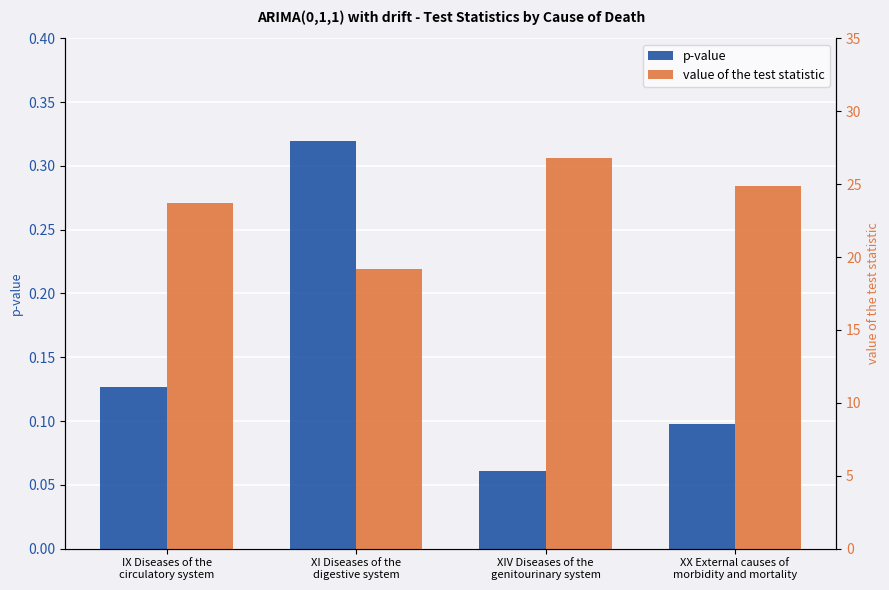

List the labels in order of p-value value, smallest first.

XIV Diseases of the
genitourinary system, XX External causes of
morbidity and mortality, IX Diseases of the
circulatory system, XI Diseases of the
digestive system